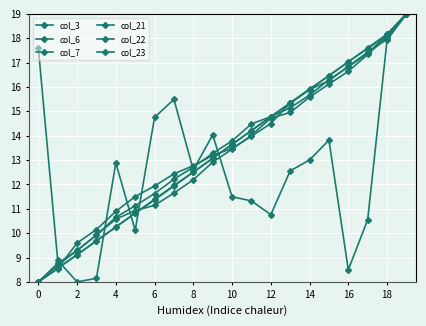

At which category is the sum across all series the highest?

19